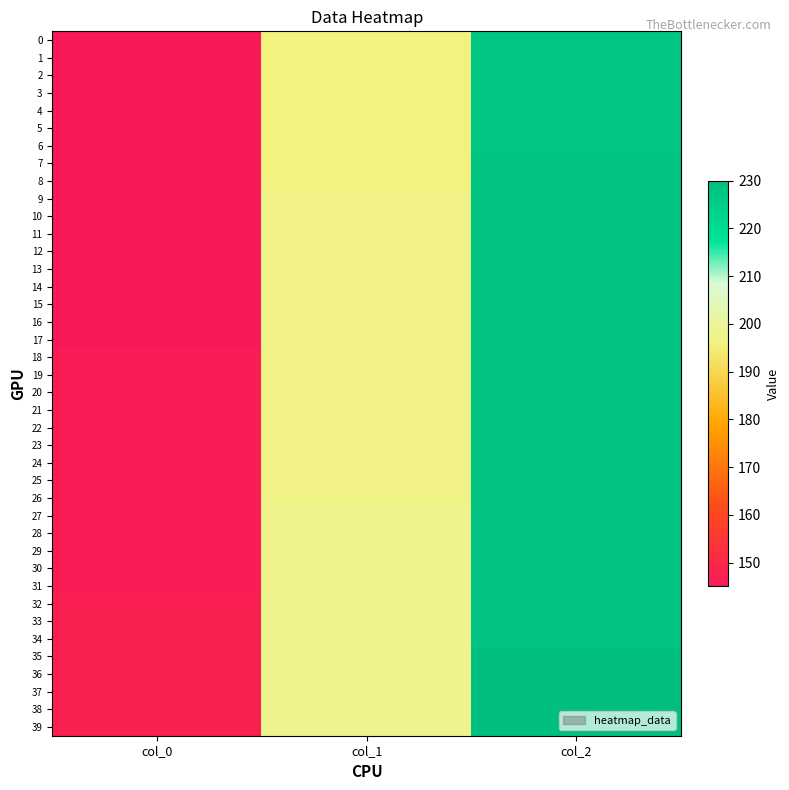

At which category does the chart reach its peak across all series?

col_2